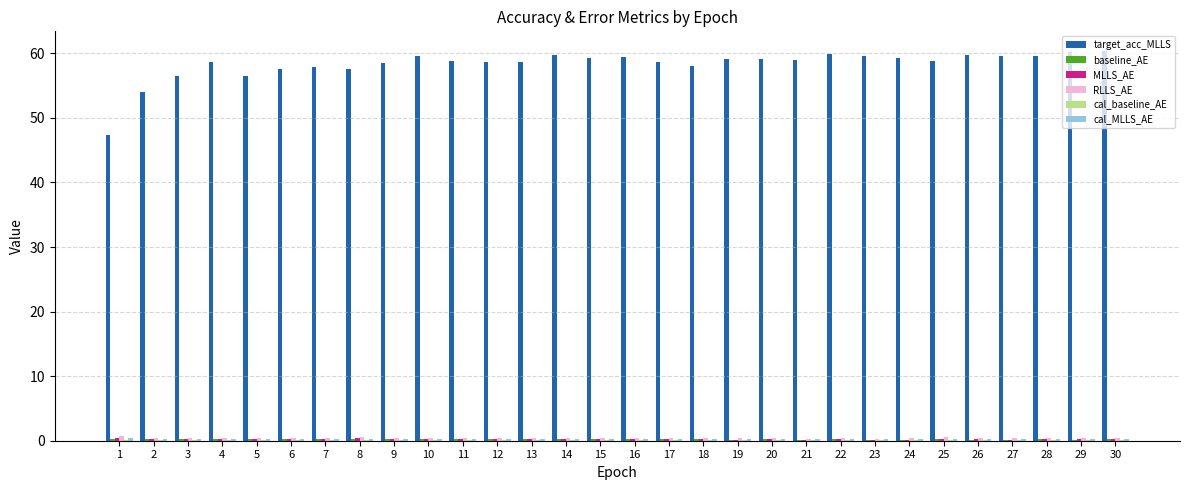

What is the maximum value for target_acc_MLLS?

60.4